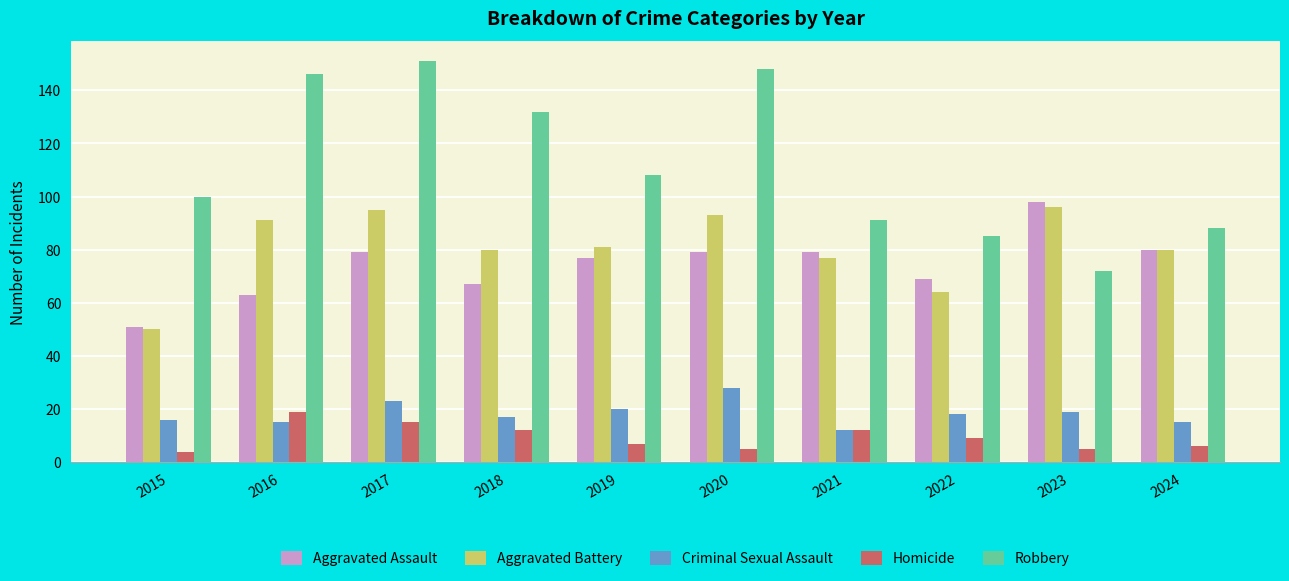

Is it true that Aggravated Assault equals 128 at 2019?

False